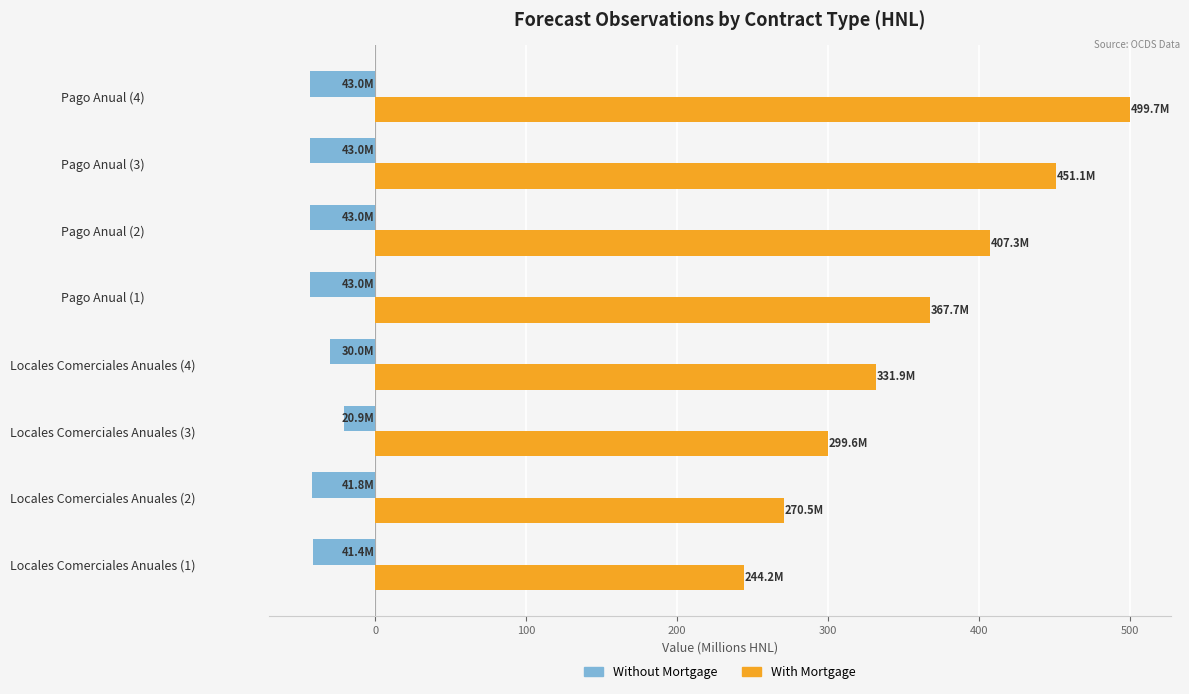

Which series changed the most between Locales Comerciales Anuales (4) and Pago Anual (4)?

With Mortgage